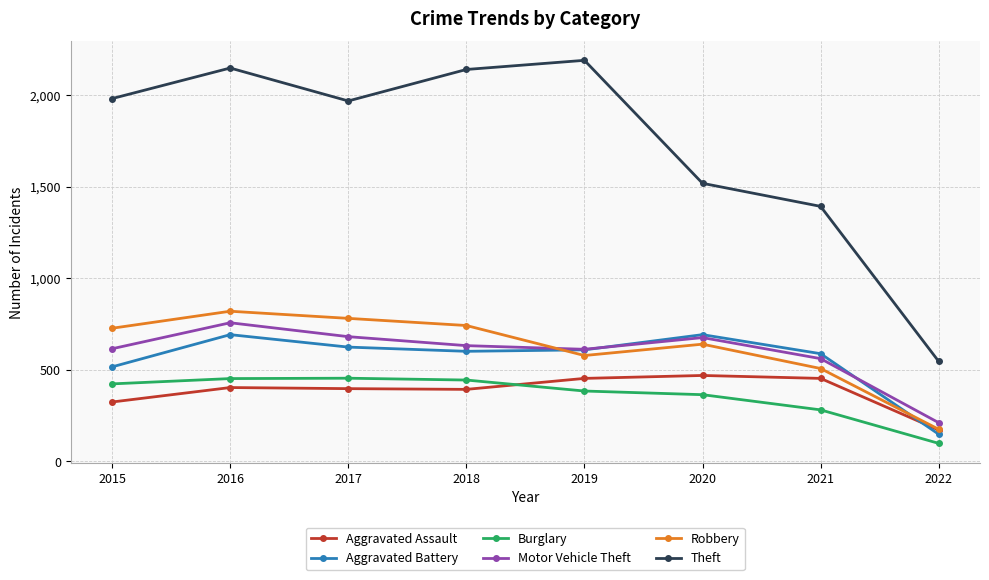

At which category is the sum across all series the highest?

2016